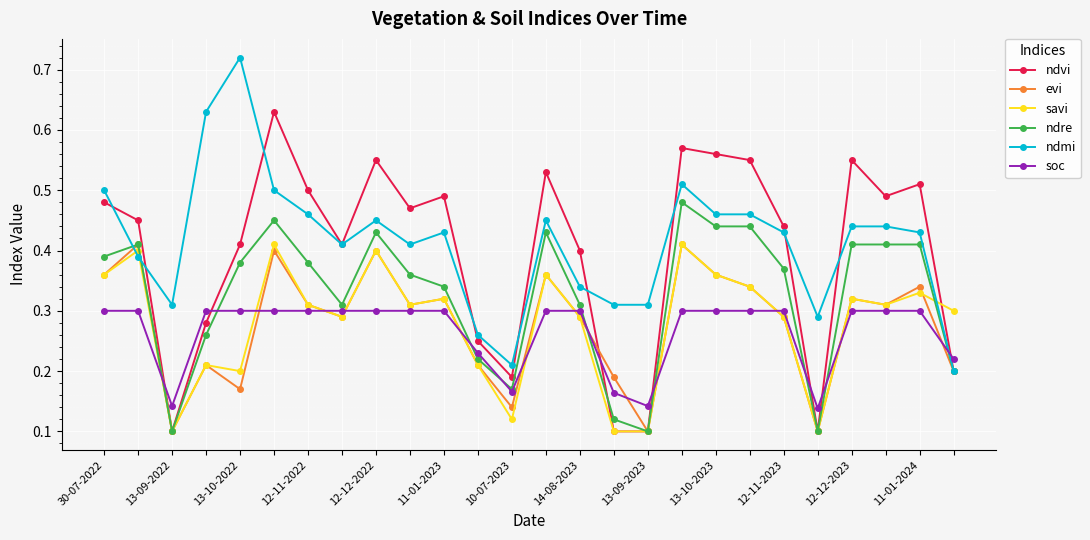

After their last crossing, which series has the higher values: evi or soc?

soc